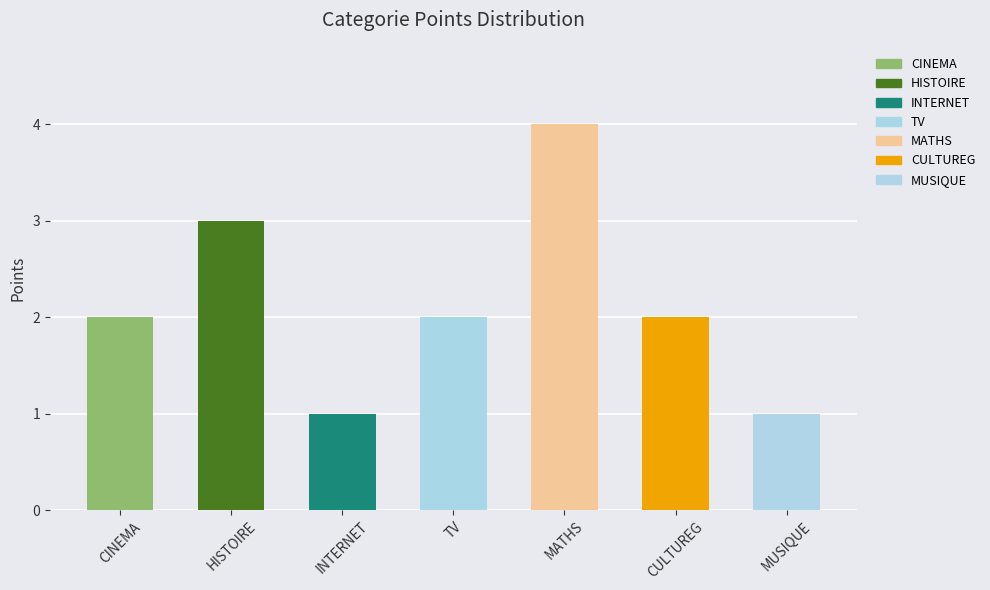

What is the value of the 6th bar from the left?

2